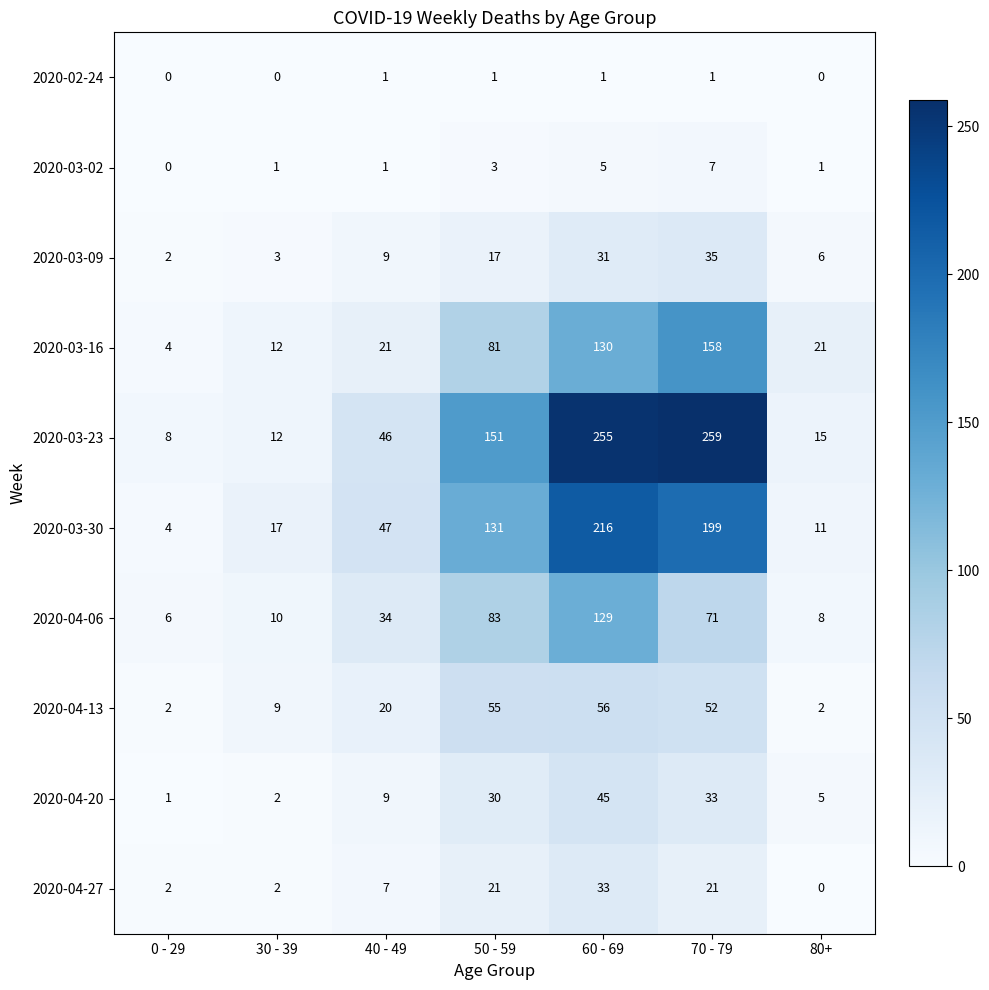

What is the sum of the 2020-03-09 values at 80+ and 40 - 49?

15